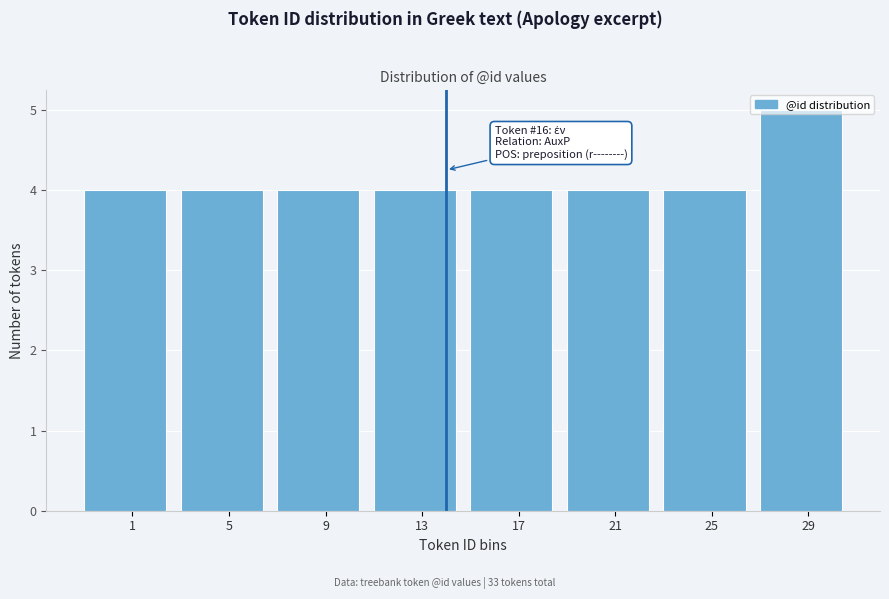

What is the sum of the values at 13 and 25?

8